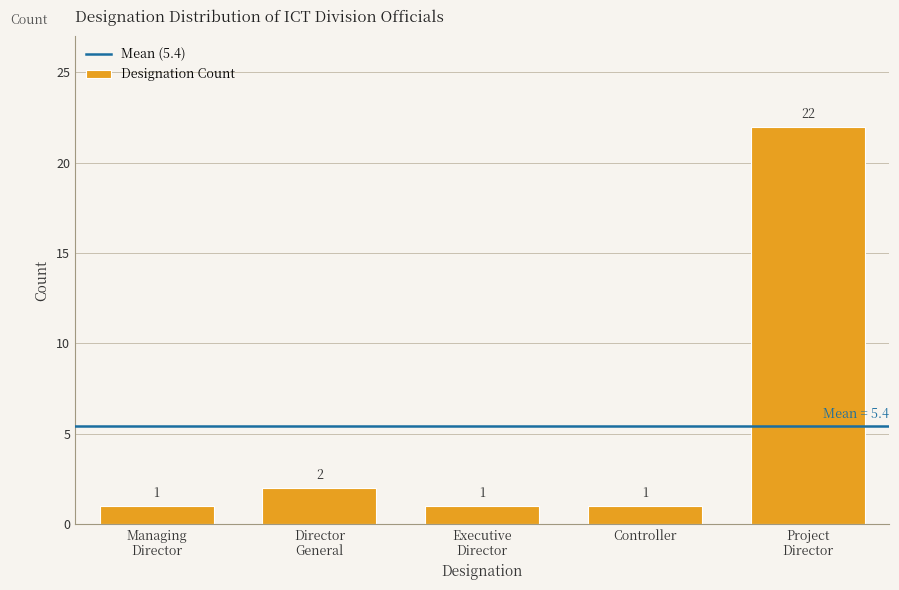

Reading right to left, extract all data points from this chart.

22	1	1	2	1